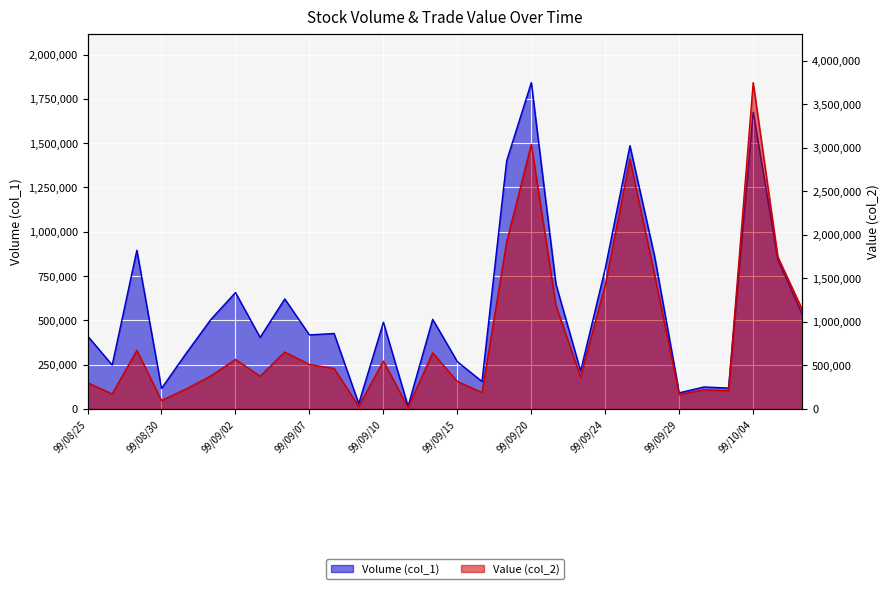

List the series in order of their overall mean, lowest first.

Volume (col_1), Value (col_2)